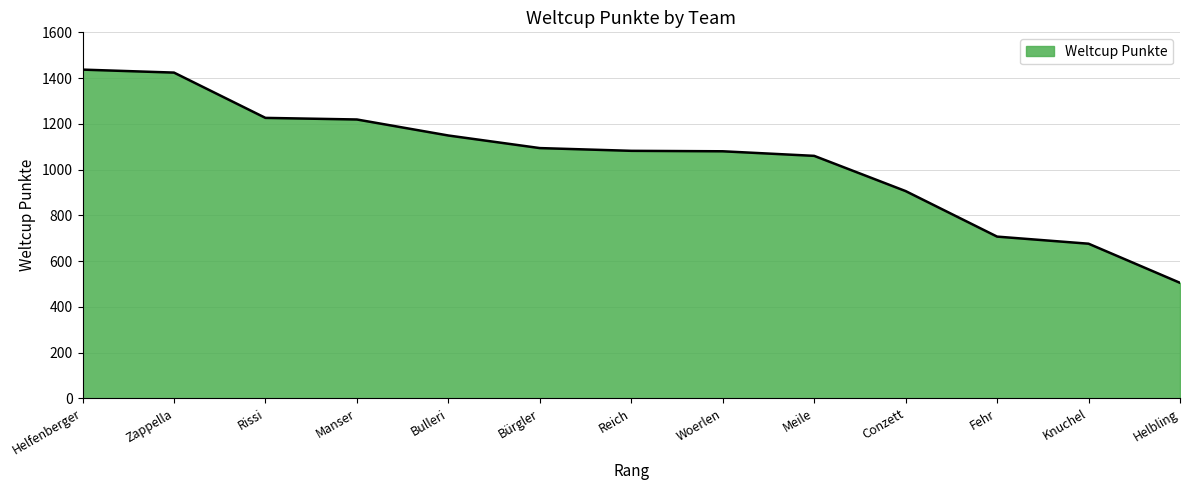

Read the value at Reich, to the nearest 10.

1080